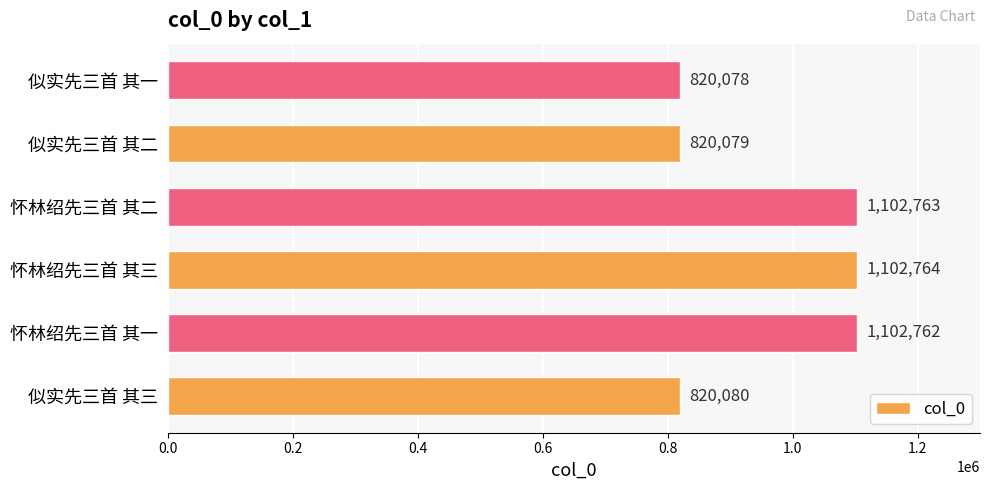

Reading top to bottom, transcribe all the data shown in this chart.

820078	820079	1102763	1102764	1102762	820080